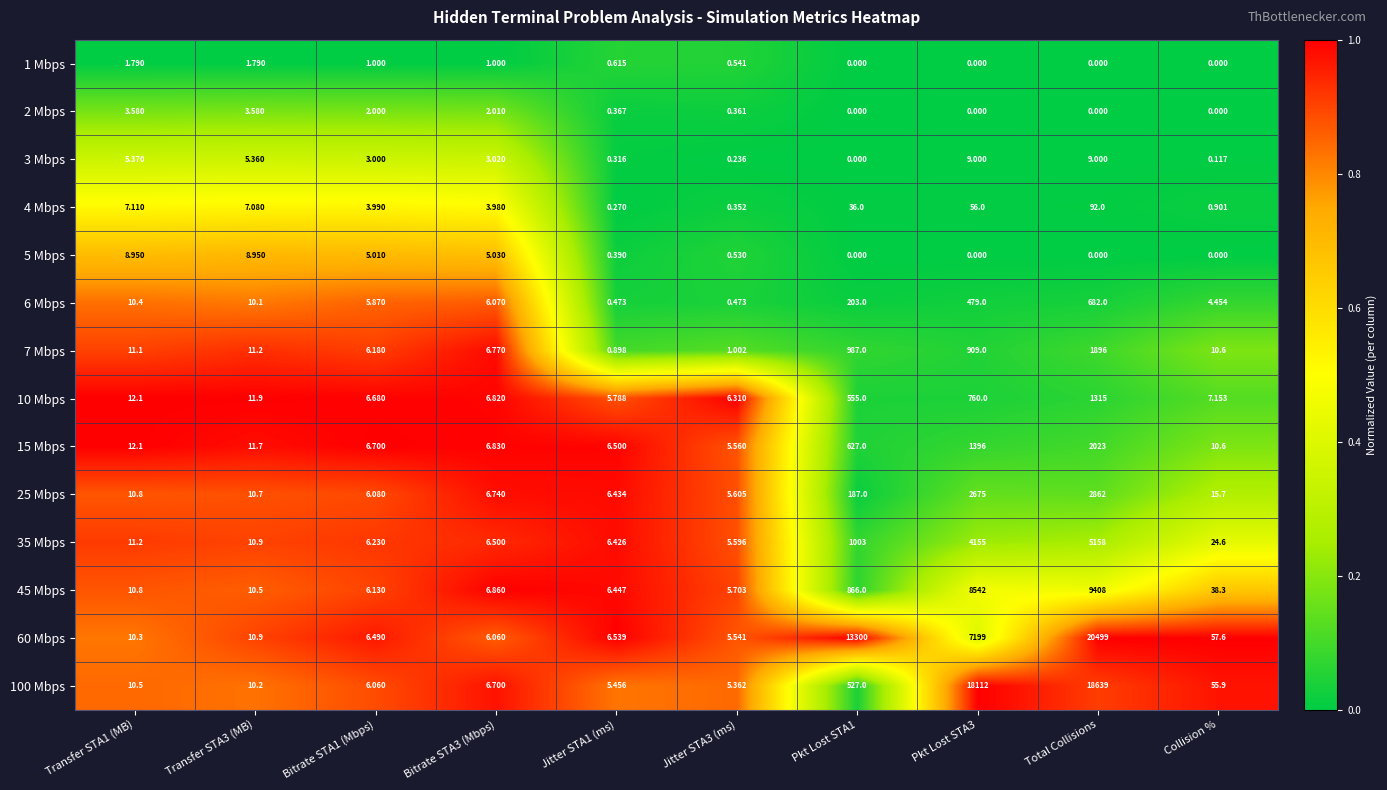

Is the value of 2 Mbps at Total Collisions greater than the value of 10 Mbps at Transfer STA1 (MB)?

No